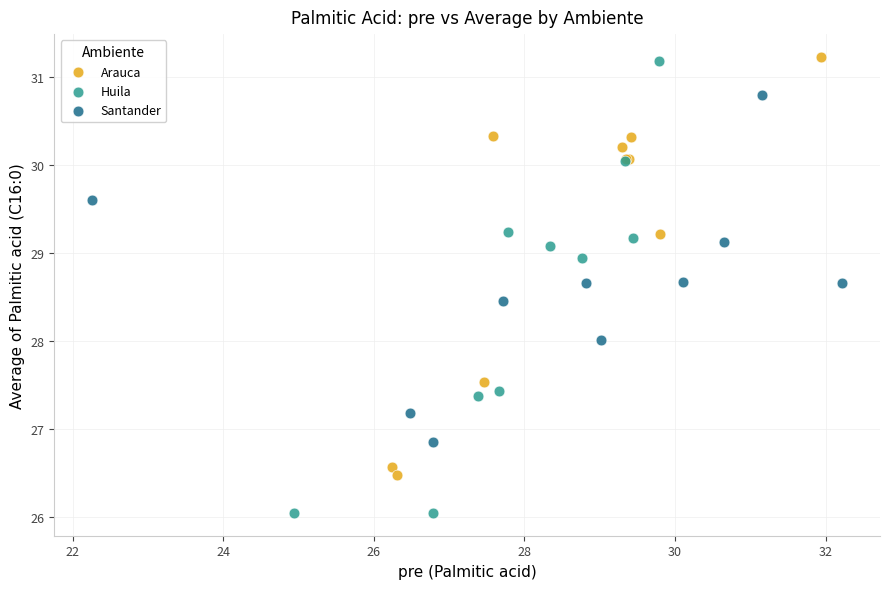

Which series contains the highest Y value?

Arauca